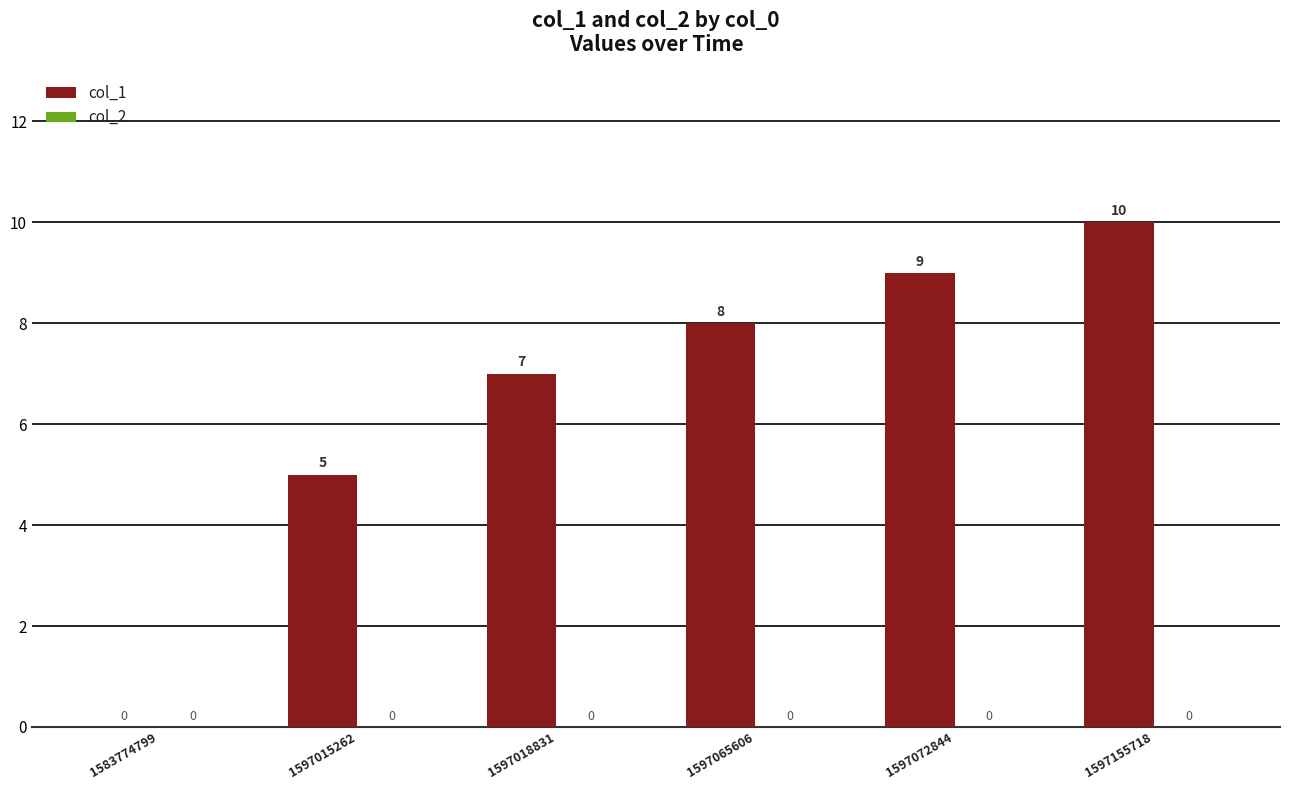

Where is the data nearest to the value 5?

1597015262